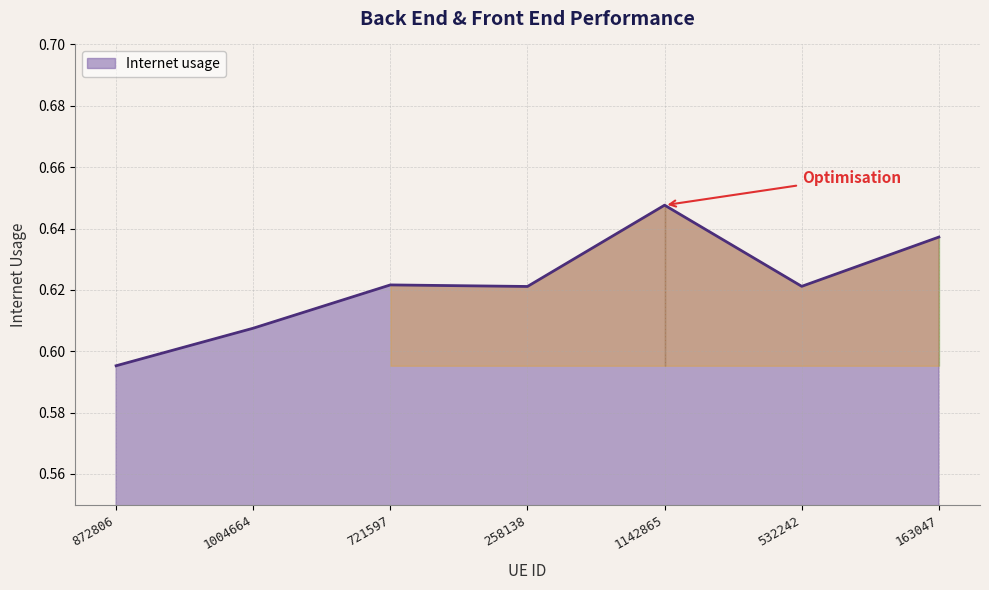

Which has a higher value, 163047 or 1004664?

163047